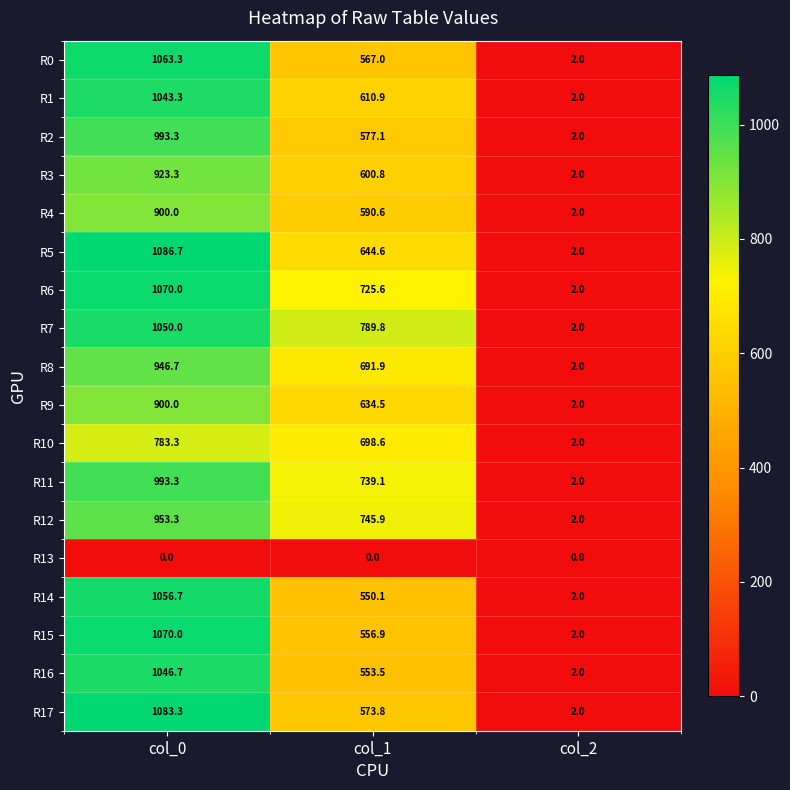

Count the number of categories in the chart.

3